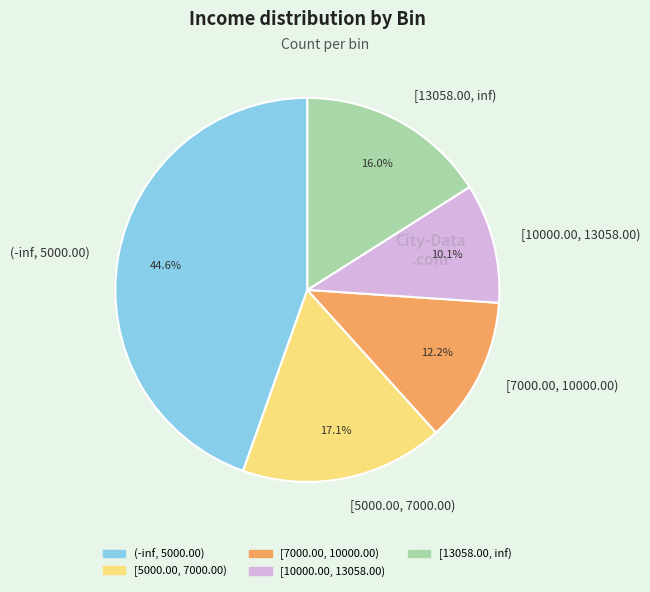

Is there a majority slice in this chart?

No